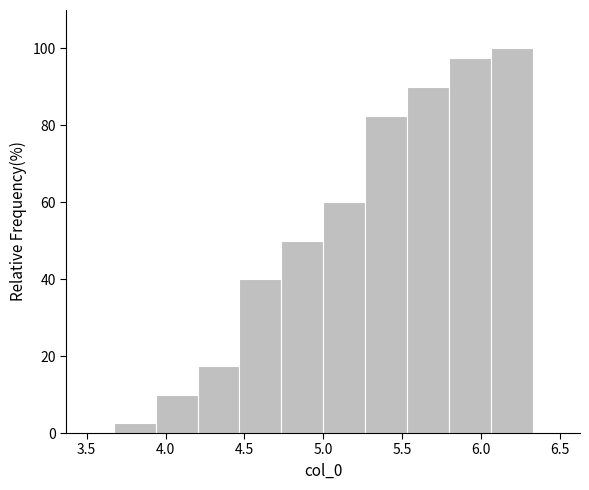

Reading left to right, transcribe this chart: for each bar, give the range it covers on the x-axis and its height. Neither the bar edges nor the heights are printed on the chart, so give them approximately, as read against the axes.

3.65 to 3.95: 2
3.95 to 4.20: 10
4.20 to 4.45: 18
4.45 to 4.75: 40
4.75 to 5.00: 50
5.00 to 5.25: 60
5.25 to 5.55: 82
5.55 to 5.80: 90
5.80 to 6.05: 98
6.05 to 6.35: 100